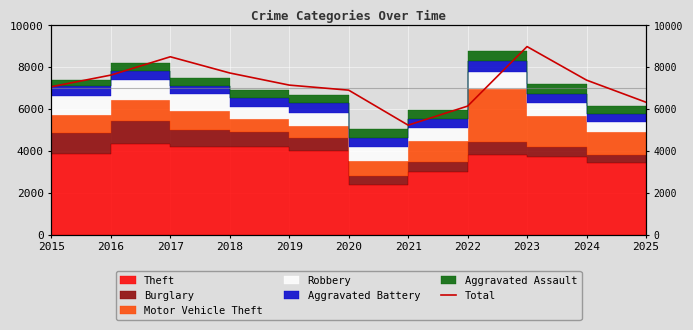

Reading left to right, what are all the values shown in this chart?

2015=7071	2016=7627	2017=8503	2018=7728	2019=7149	2020=6907	2021=5234	2022=6145	2023=8990	2024=7387	2025=6330